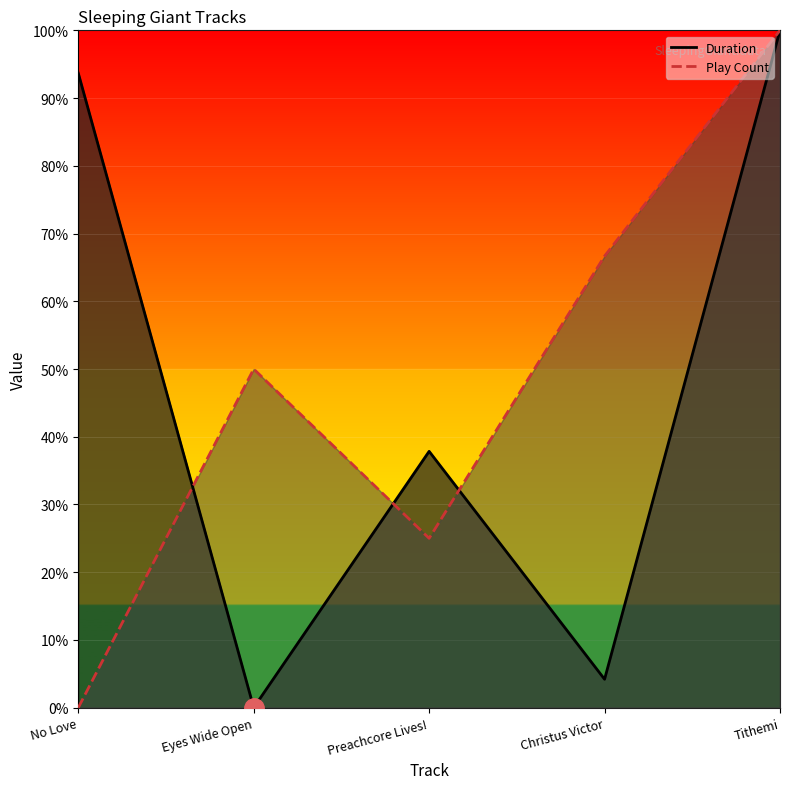

True or false: Duration and Play Count intersect in this chart.

True